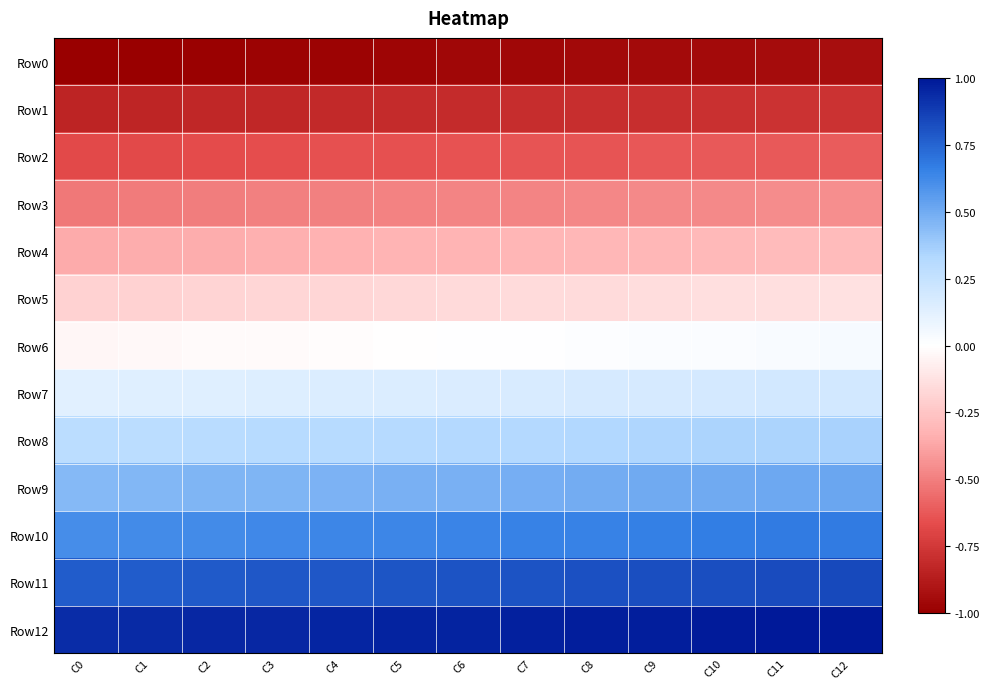

Rank the series by their maximum value, from lowest to highest.

Row0, Row1, Row2, Row3, Row4, Row5, Row6, Row7, Row8, Row9, Row10, Row11, Row12